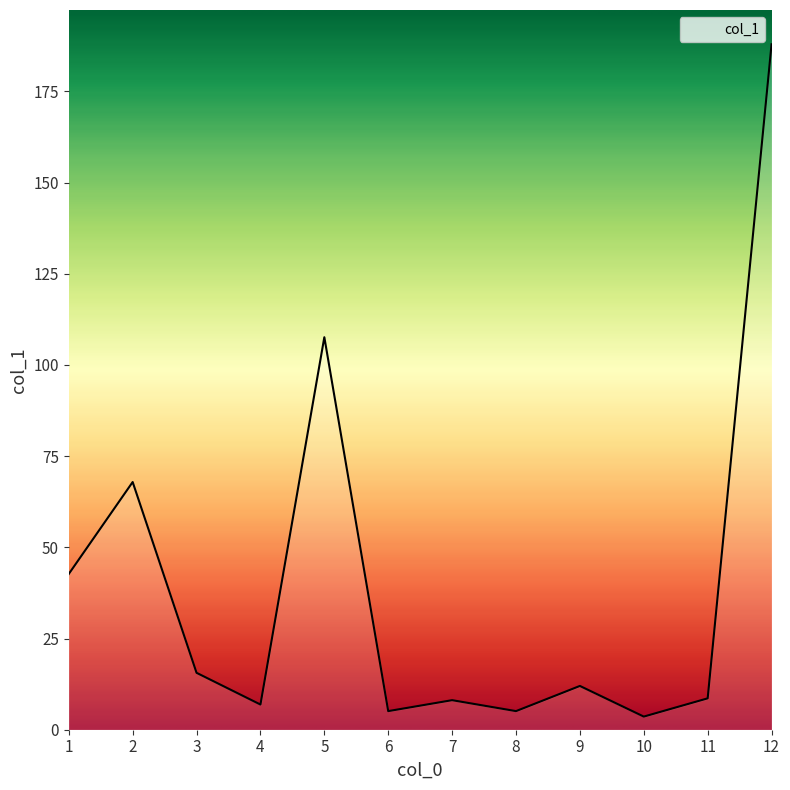

How many lines are shown in the chart?

1